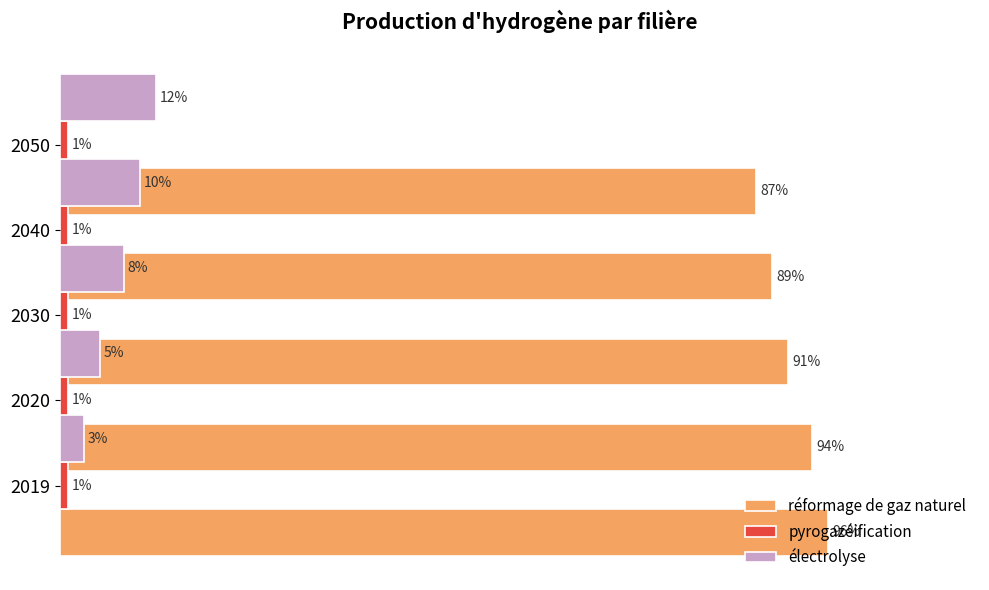

What is the sum of all réformage de gaz naturel values?

4.6